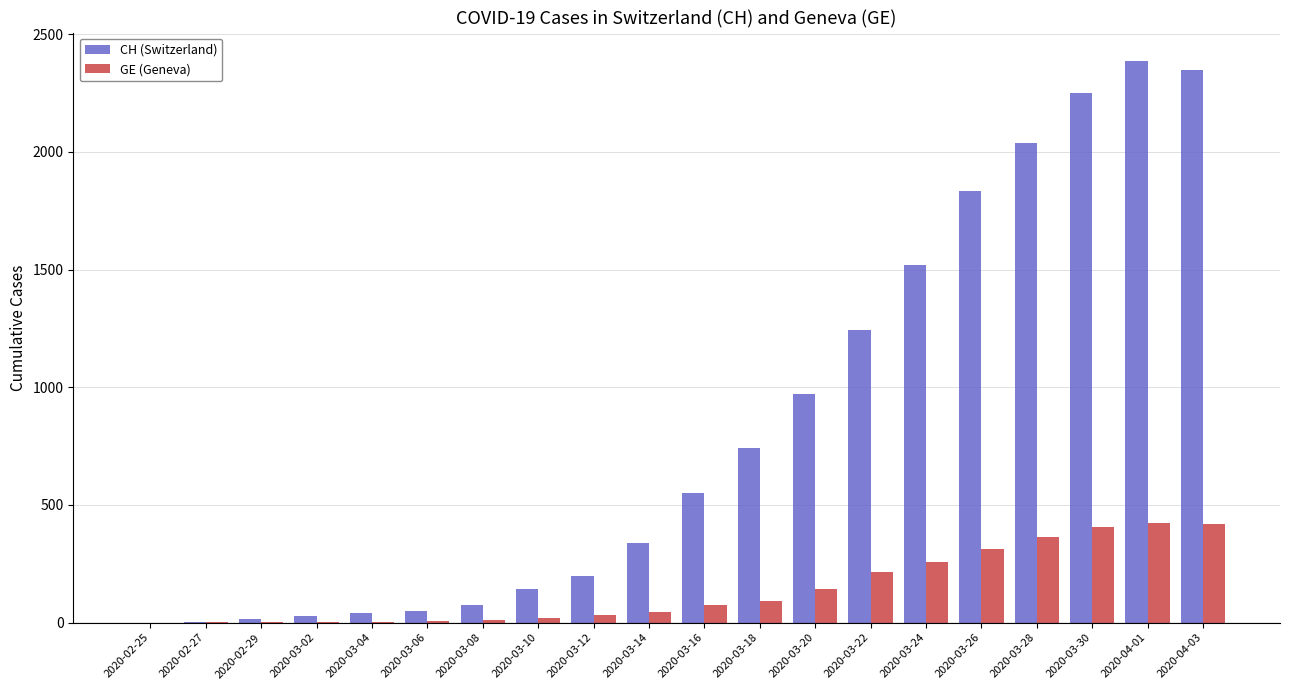

Does the chart contain stacked bars?

No